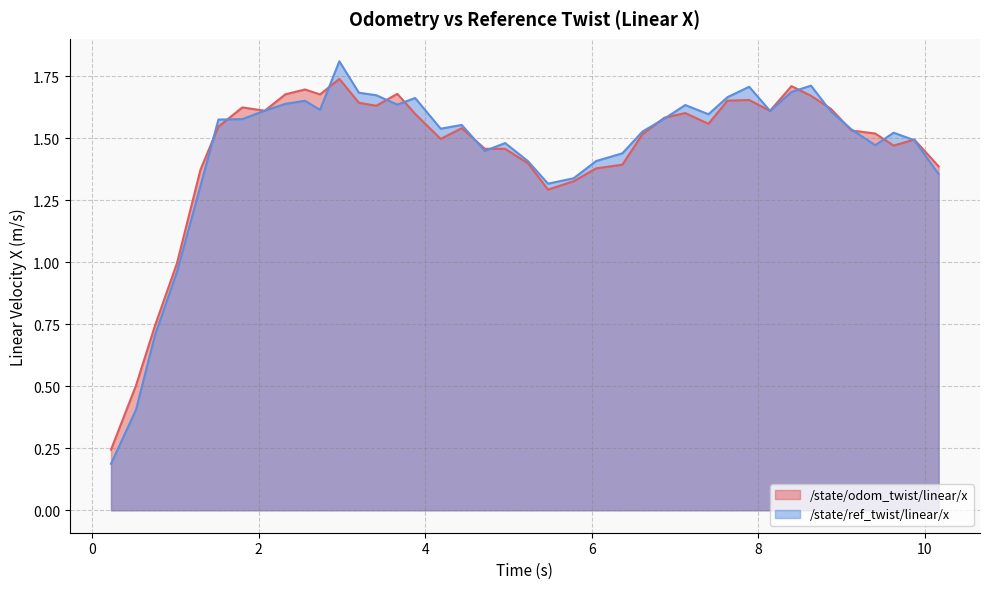

Reading right to left, what are all the values shown in this chart?

/state/odom_twist/linear/x: 1.4	1.5	1.5	1.5	1.5	1.6	1.7	1.7	1.6	1.7	1.7	1.6	1.6	1.6	1.5	1.4	1.4	1.3	1.3	1.4	1.5	1.5	1.5	1.5	1.6	1.7	1.6	1.6	1.7	1.7	1.7	1.7	1.6	1.6	1.5	1.4	1.0	0.7	0.5	0.2
/state/ref_twist/linear/x: 1.4	1.5	1.5	1.5	1.5	1.6	1.7	1.7	1.6	1.7	1.7	1.6	1.6	1.6	1.5	1.4	1.4	1.3	1.3	1.4	1.5	1.4	1.6	1.5	1.7	1.6	1.7	1.7	1.8	1.6	1.7	1.6	1.6	1.6	1.6	1.3	1.0	0.7	0.4	0.2